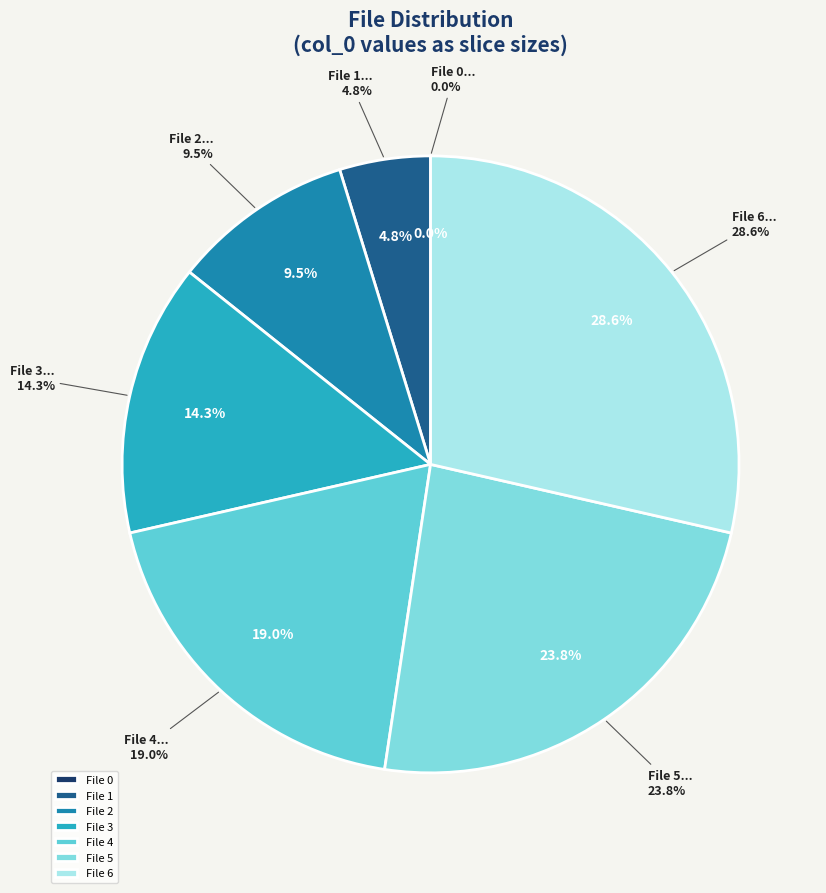

How many slices are in this pie chart?

7